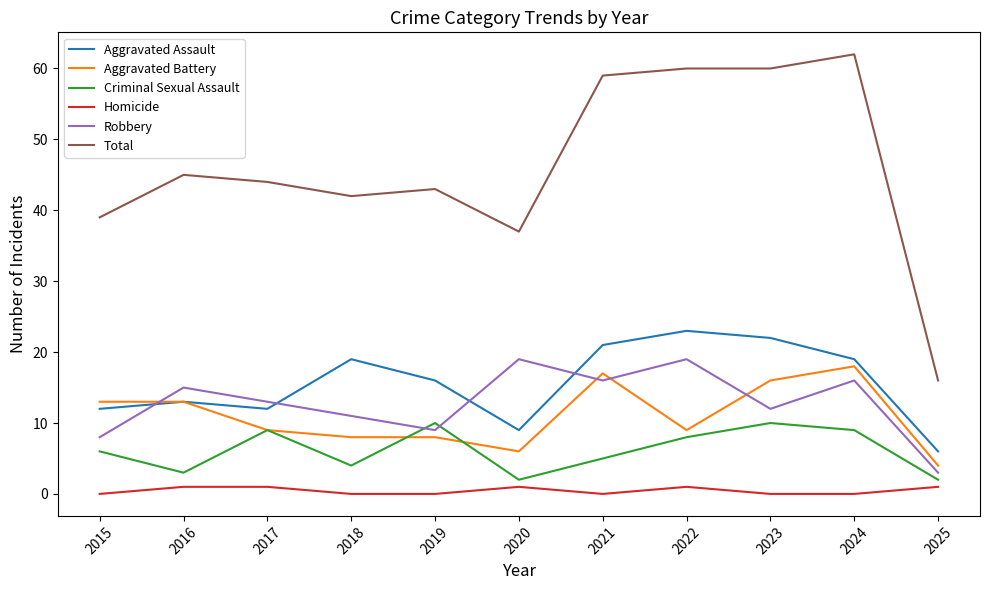

True or false: Aggravated Assault and Criminal Sexual Assault intersect in this chart.

False